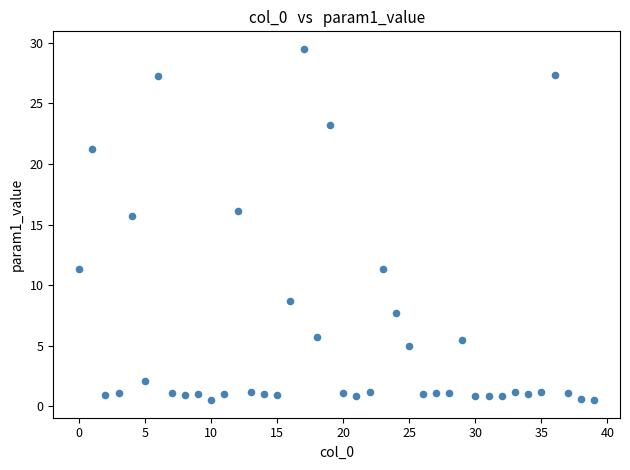

What is the range of Y values (max minus min)?

29.0